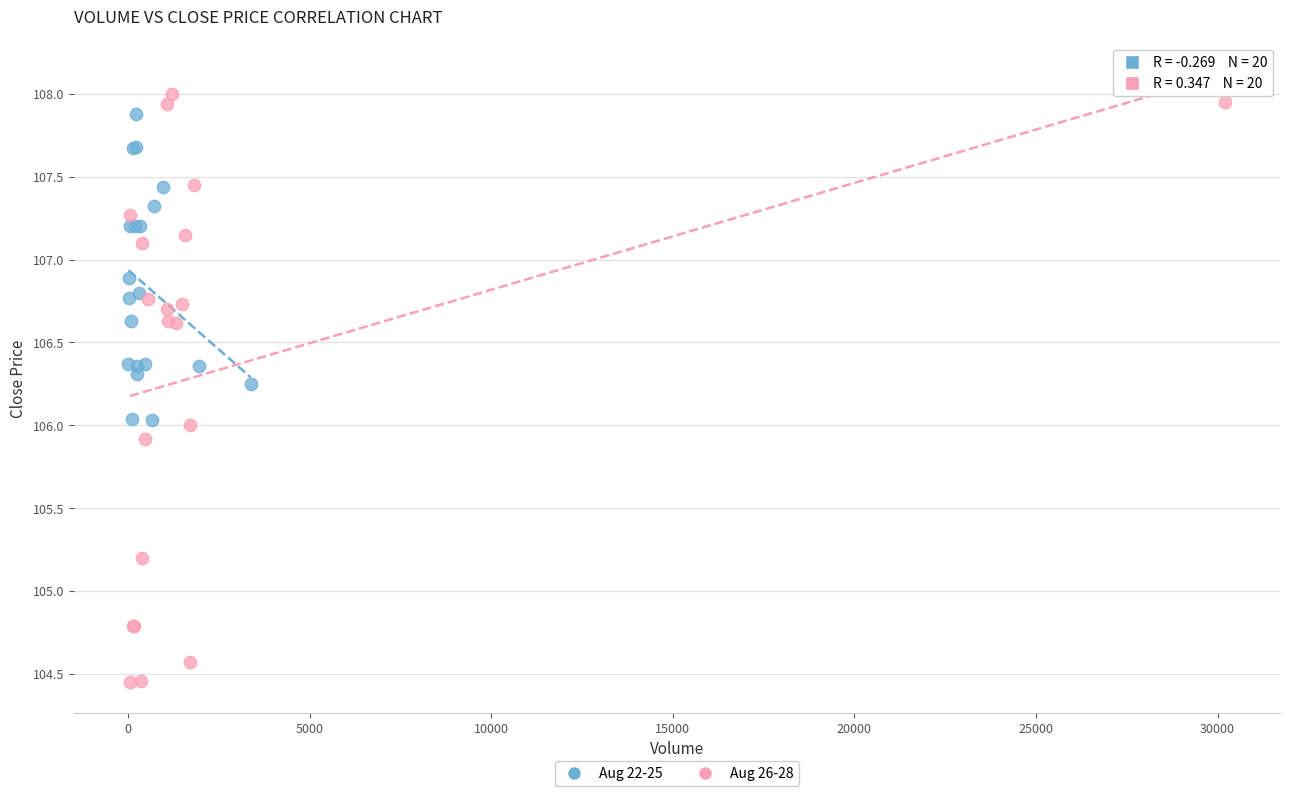

Which series has the widest spread of Y values?

Aug 26-28